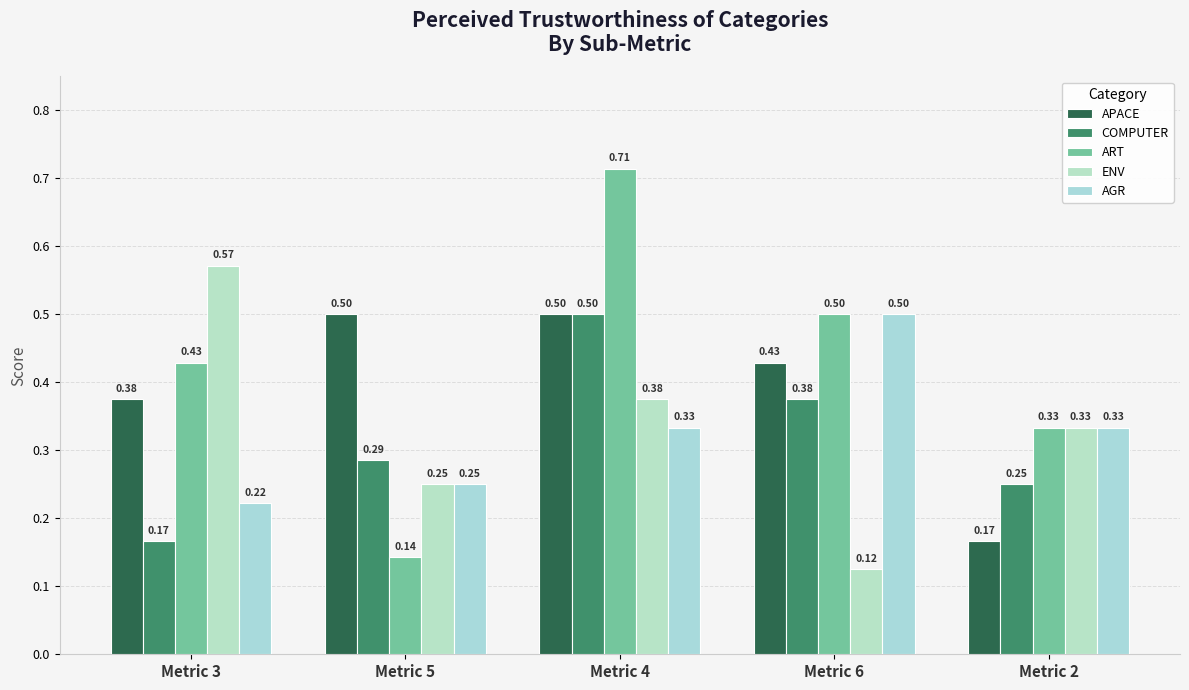

What position from the left is Metric 6?

4